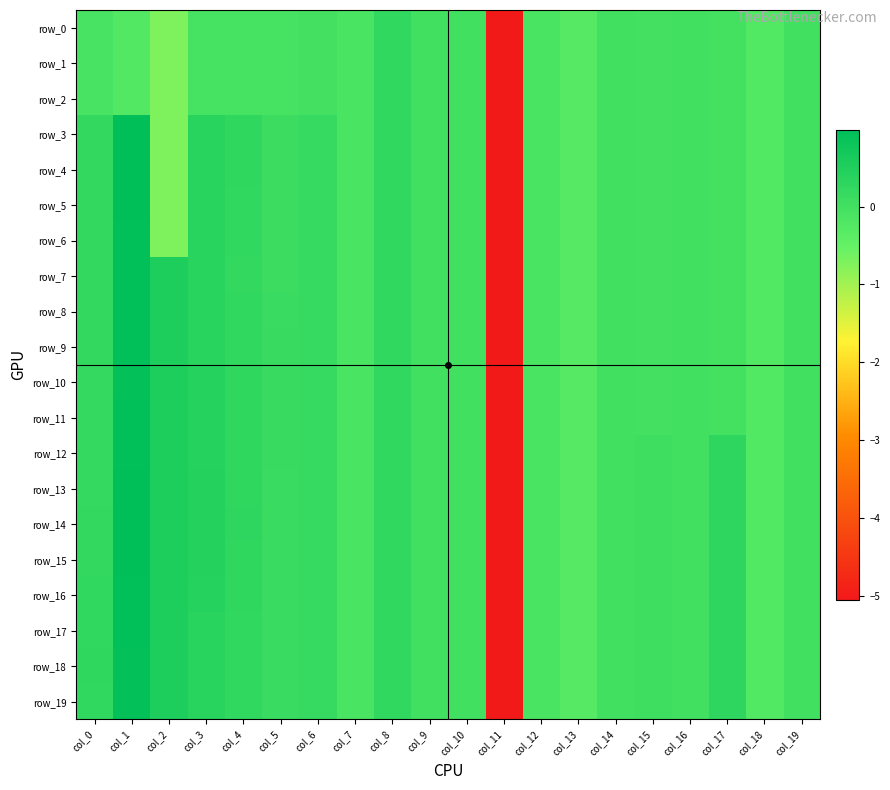

True or false: row_0 has a value of -0.0 at col_19.

True